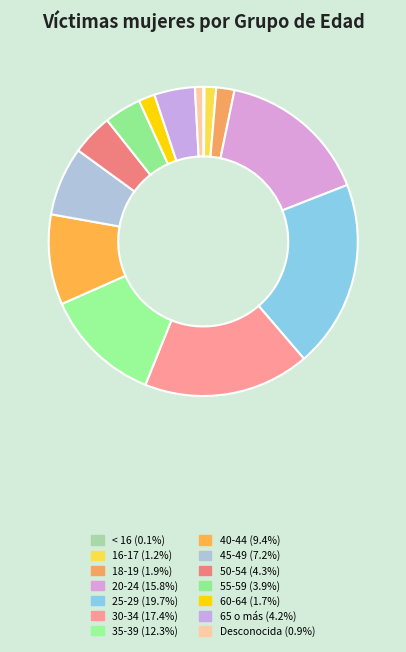

Combined, what portion of the pie is 65 o más and 45-49?

11.5%